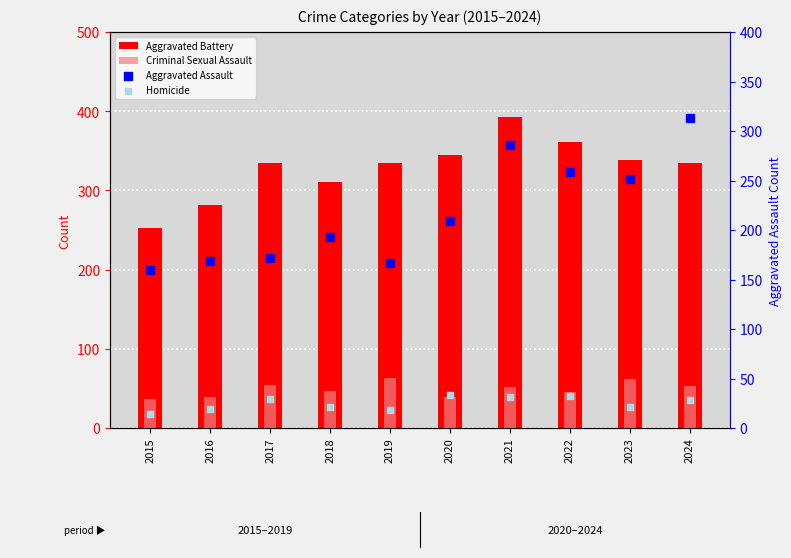

At how many categories does at least one series exceed 221?

10